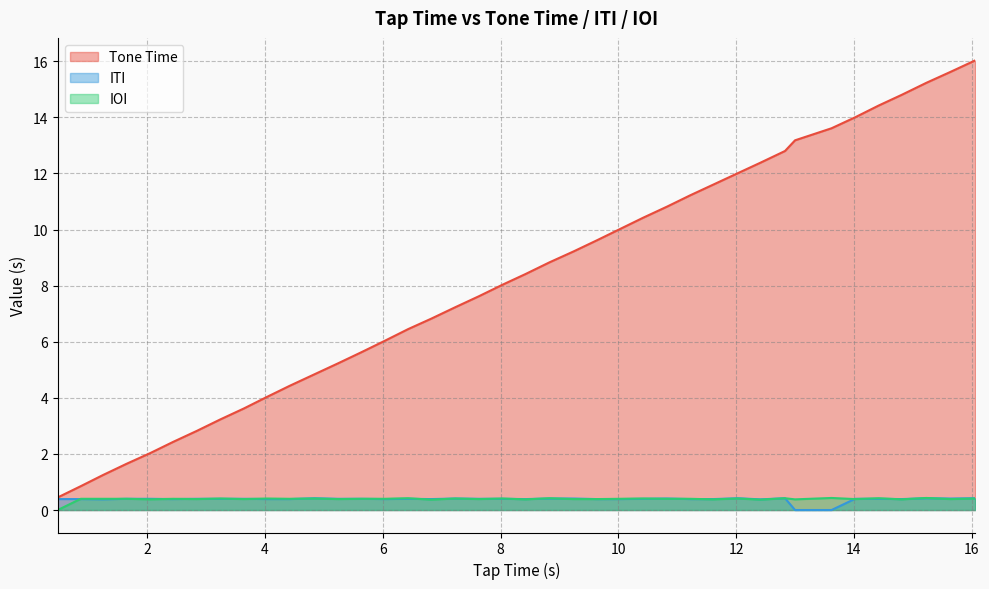

List the series in order of their peak value, lowest first.

ITI, IOI, Tone Time